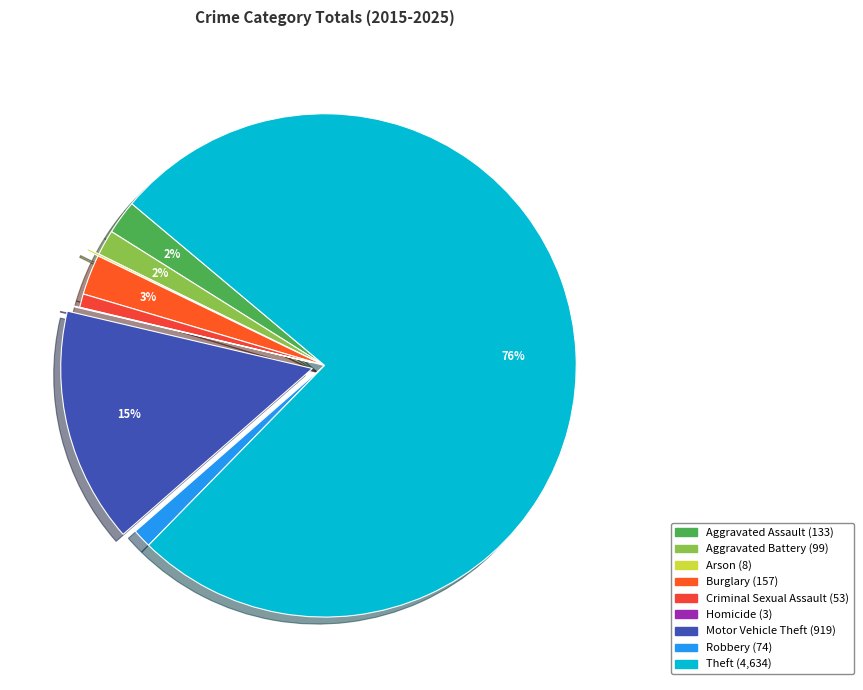

What portion of the pie excludes Theft?

23.8%